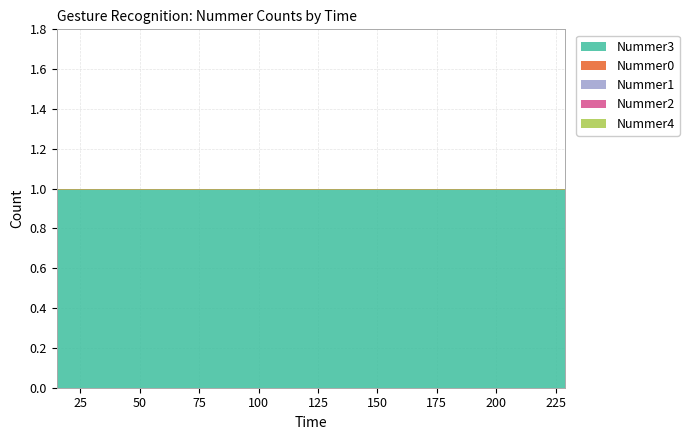

What are all the series names shown in the legend?

Nummer3, Nummer0, Nummer1, Nummer2, Nummer4